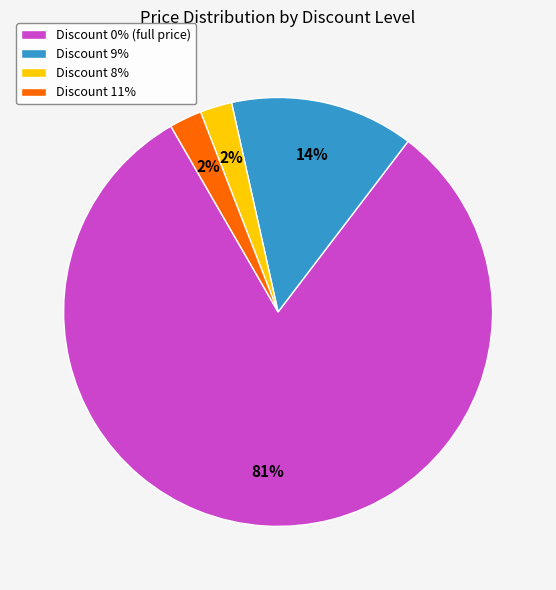

Does Discount 11% represent more than half of the total?

No